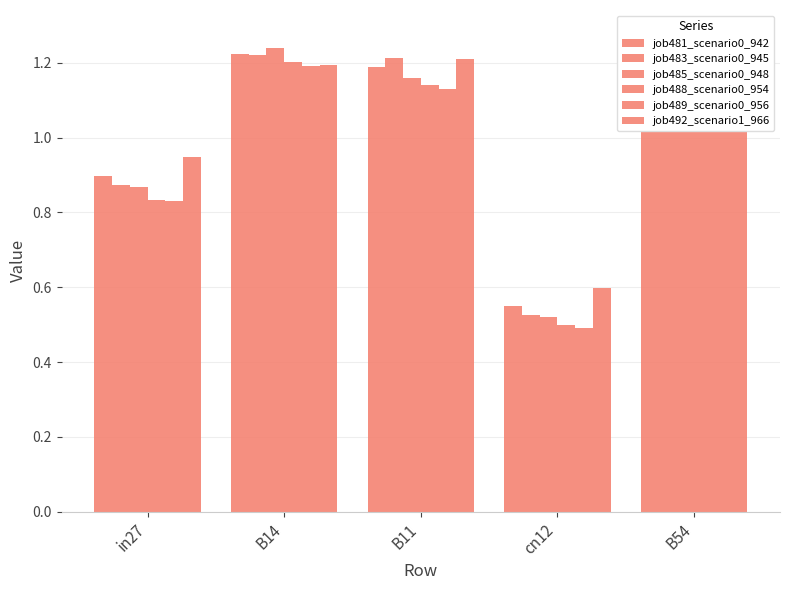

What is the sum of all job489_scenario0_956 values?

4.9